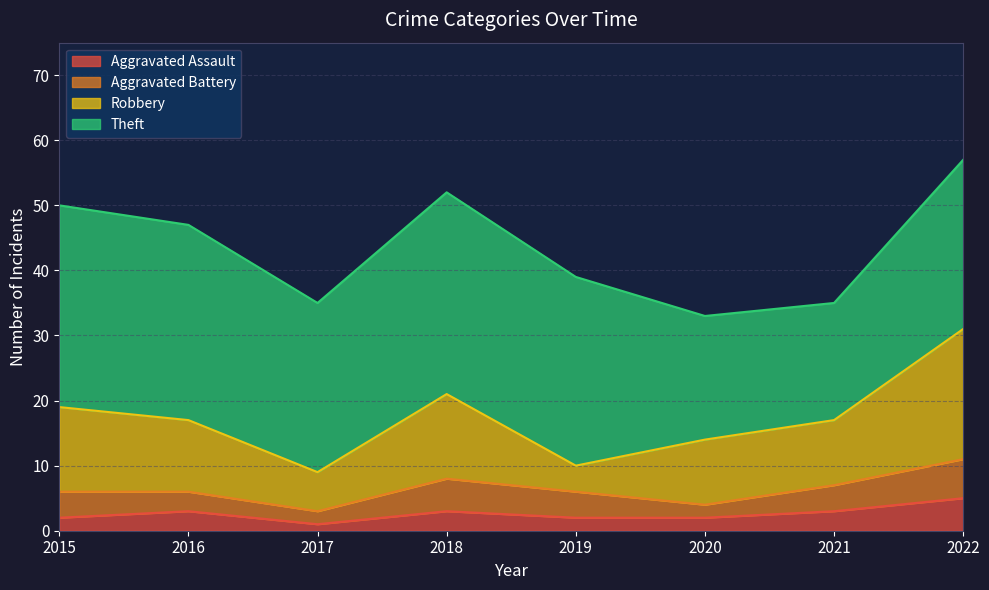

Reading right to left, extract all data points from this chart.

Aggravated Assault: 2022=5	2021=3	2020=2	2019=2	2018=3	2017=1	2016=3	2015=2
Aggravated Battery: 2022=6	2021=4	2020=2	2019=4	2018=5	2017=2	2016=3	2015=4
Robbery: 2022=20	2021=10	2020=10	2019=4	2018=13	2017=6	2016=11	2015=13
Theft: 2022=26	2021=18	2020=19	2019=29	2018=31	2017=26	2016=30	2015=31